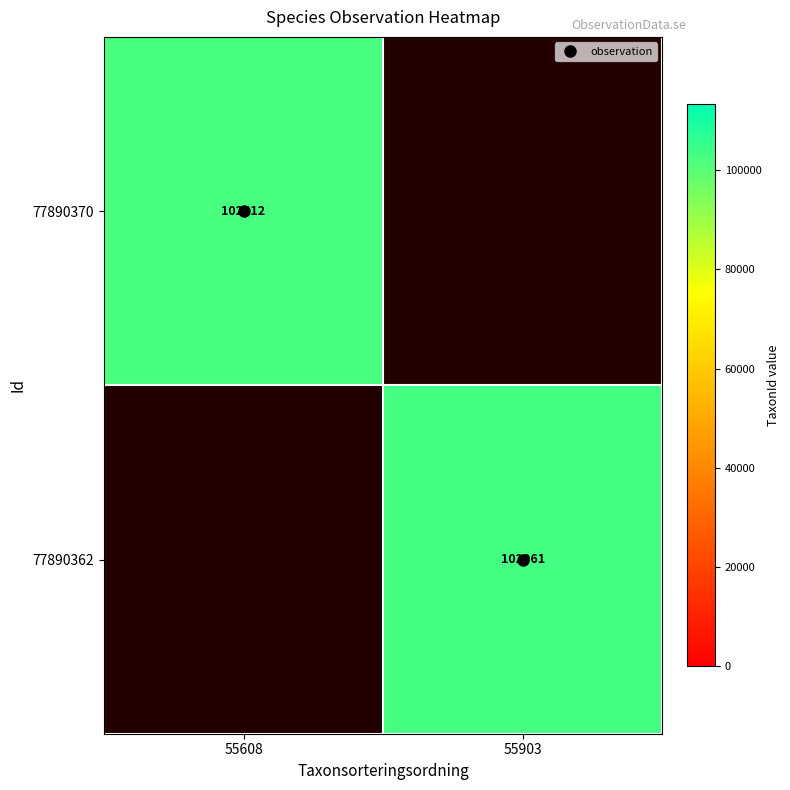

Is the value of 77890370 at 55608 greater than the value of 77890362 at 55903?

No